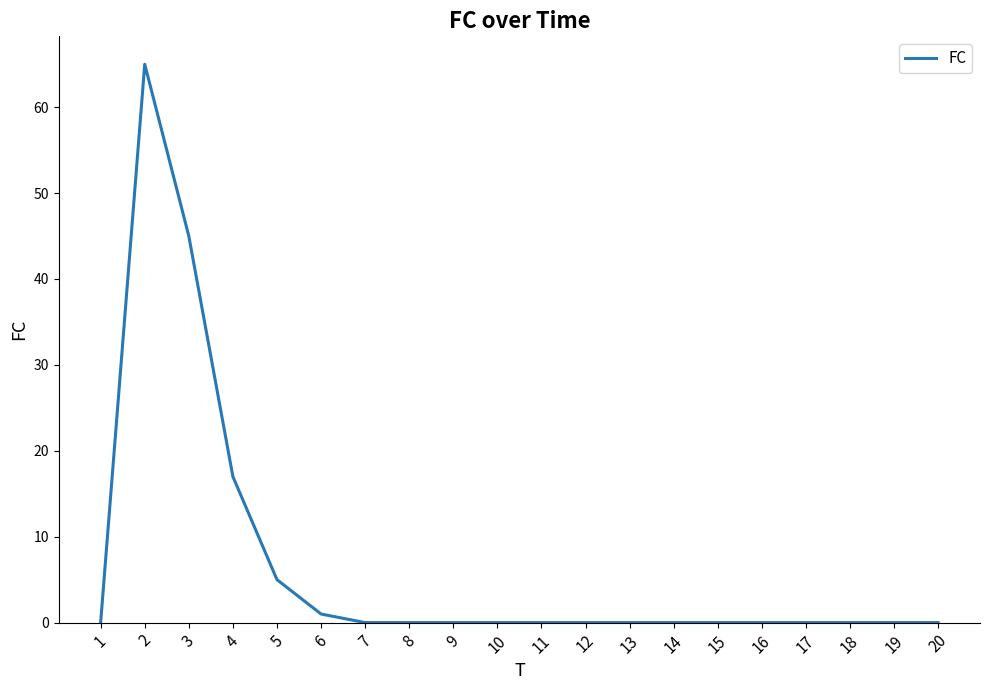

Reading right to left, extract all data points from this chart.

20=0	19=0	18=0	17=0	16=0	15=0	14=0	13=0	12=0	11=0	10=0	9=0	8=0	7=0	6=1	5=5	4=17	3=45	2=65	1=0